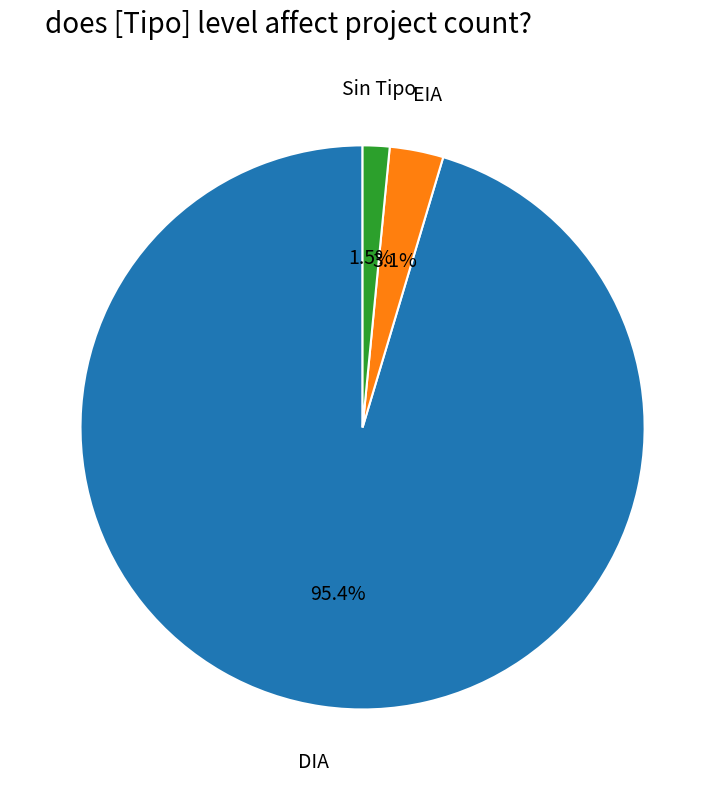

Rank the categories by value from highest to lowest.

DIA, EIA, Sin Tipo